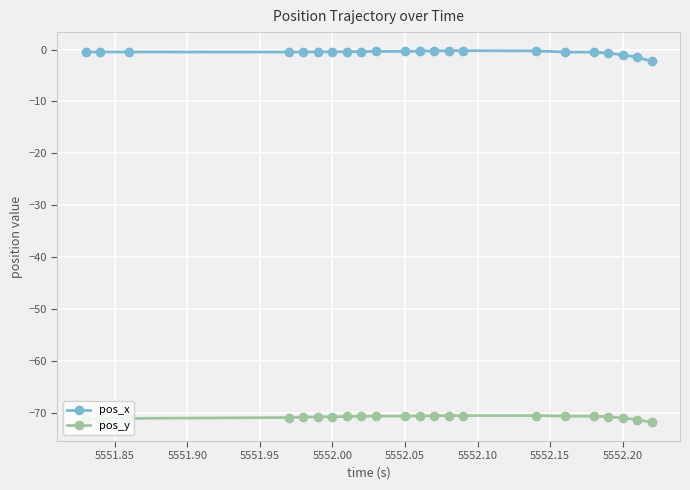

What is the value of the pos_y point at the 6th from the left?

-70.7